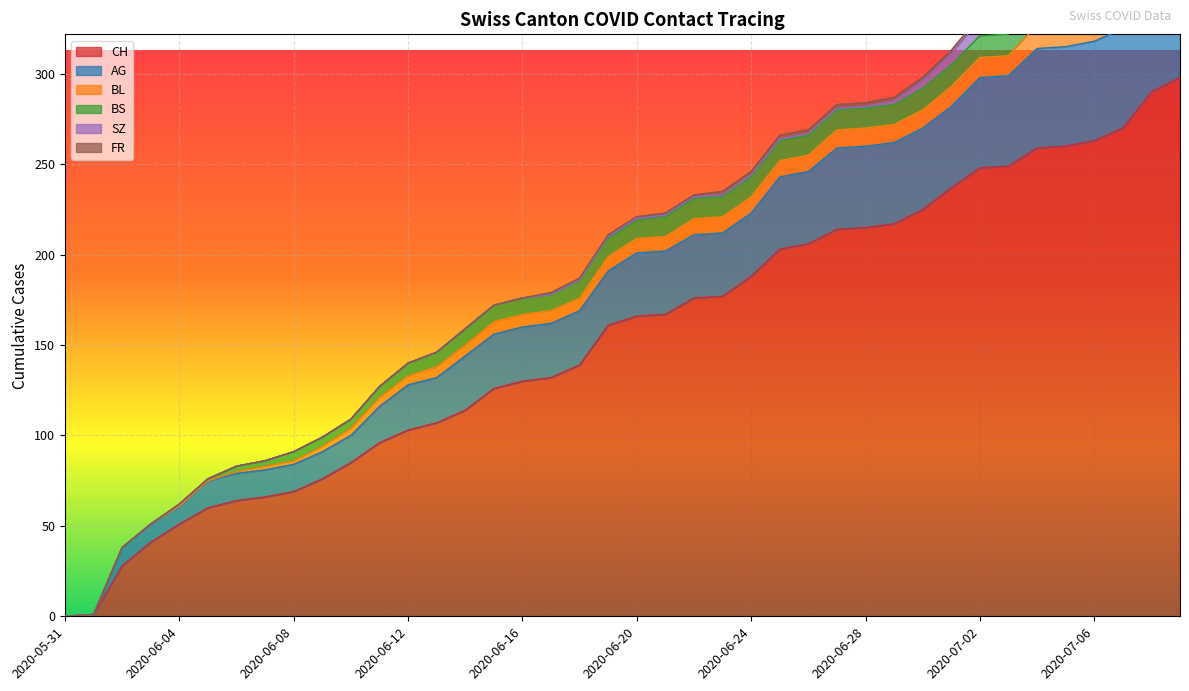

What position from the left is 2020-06-18?

19